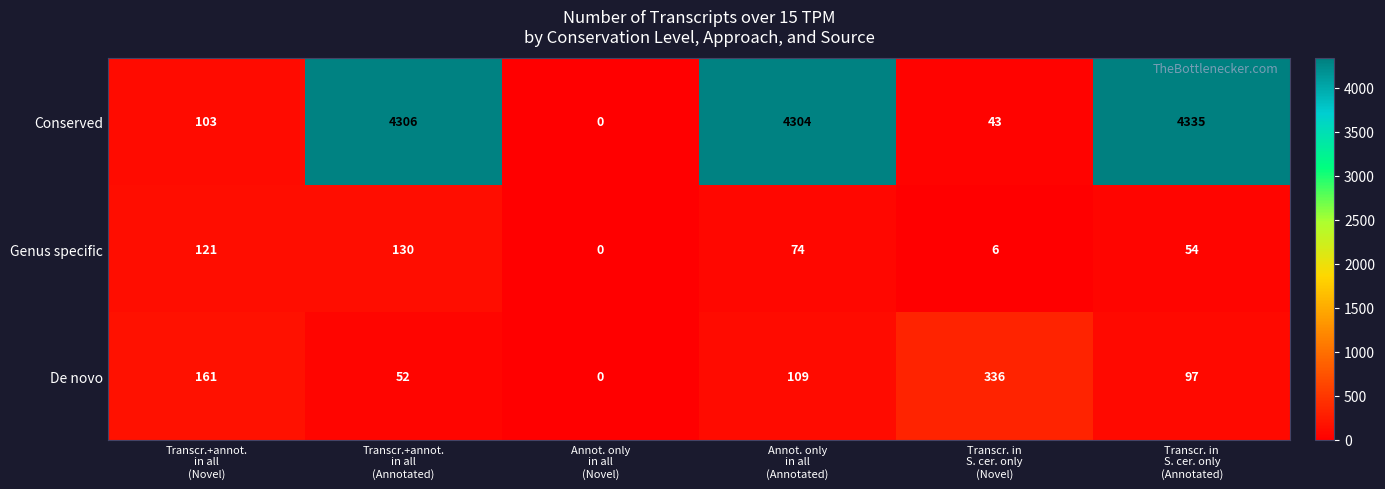

How many series are shown in this chart?

3